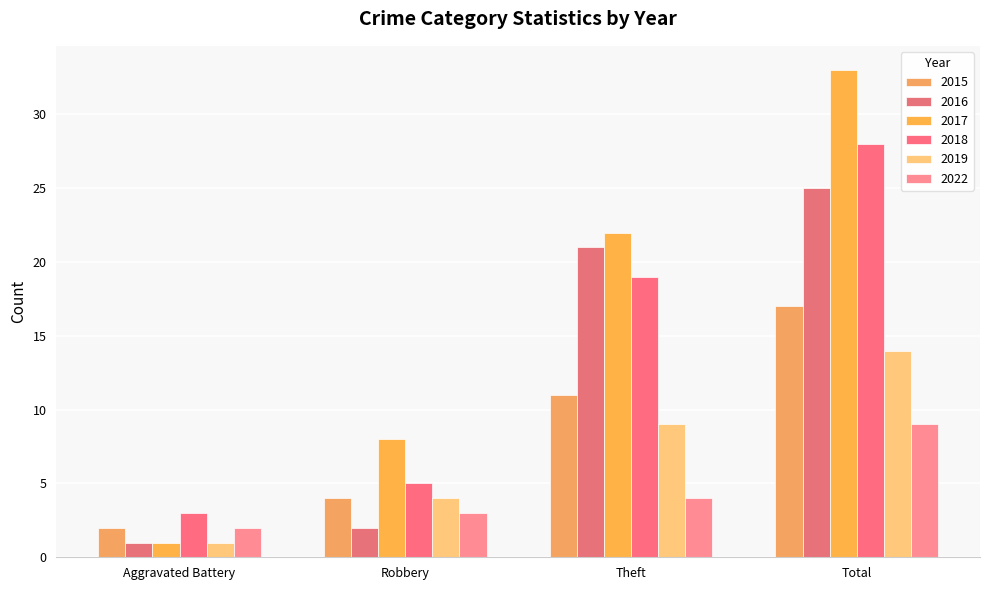

Count the number of categories in the chart.

4